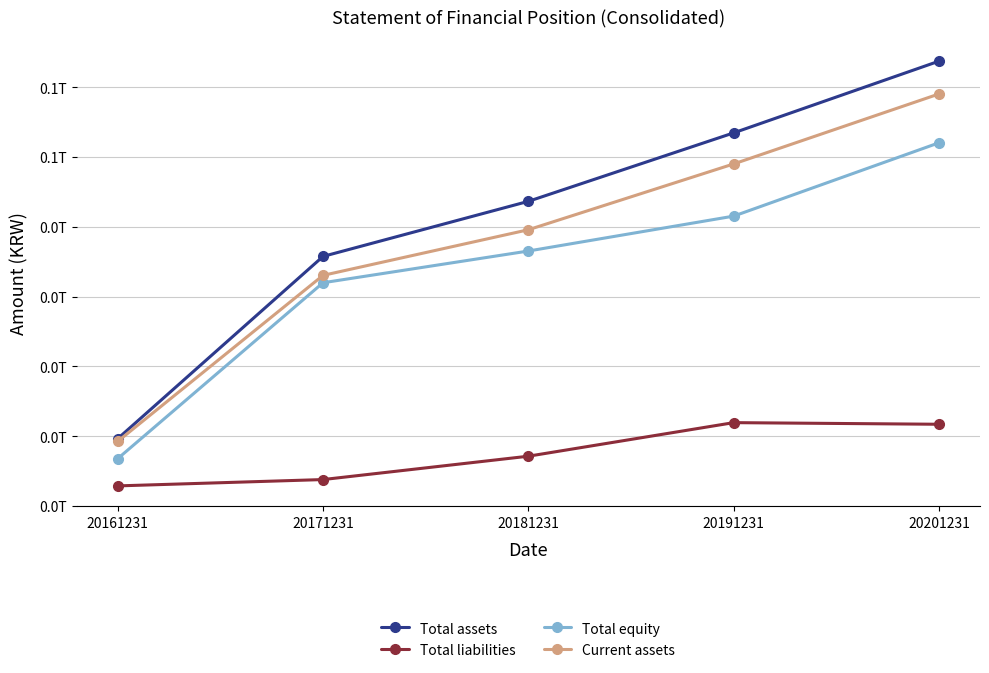

What are all the series names shown in the legend?

Total assets, Total liabilities, Total equity, Current assets